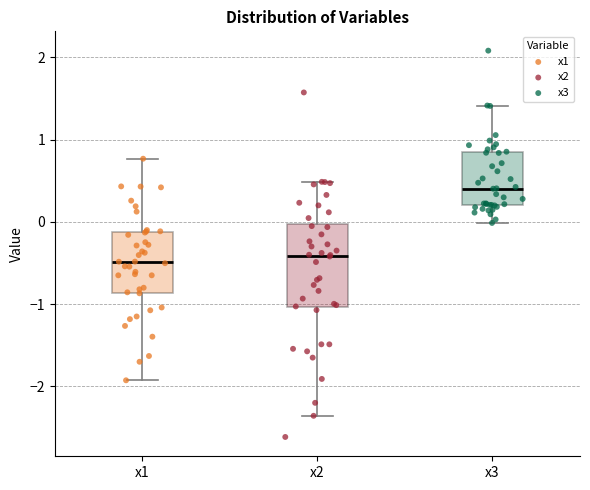

Reading left to right, transcribe this box plot: for each box, give where its median line is, the range the box spans, and where its two whiskers end, as read against the y-axis. The values are not printed on the chart, so give them approximately, as read against the axis.

x1: median -0.5, box -0.9 to -0.1, whiskers -1.9 to 0.8
x2: median -0.4, box -1.0 to 0.0, whiskers -2.4 to 0.5
x3: median 0.4, box 0.2 to 0.8, whiskers 0.0 to 1.4